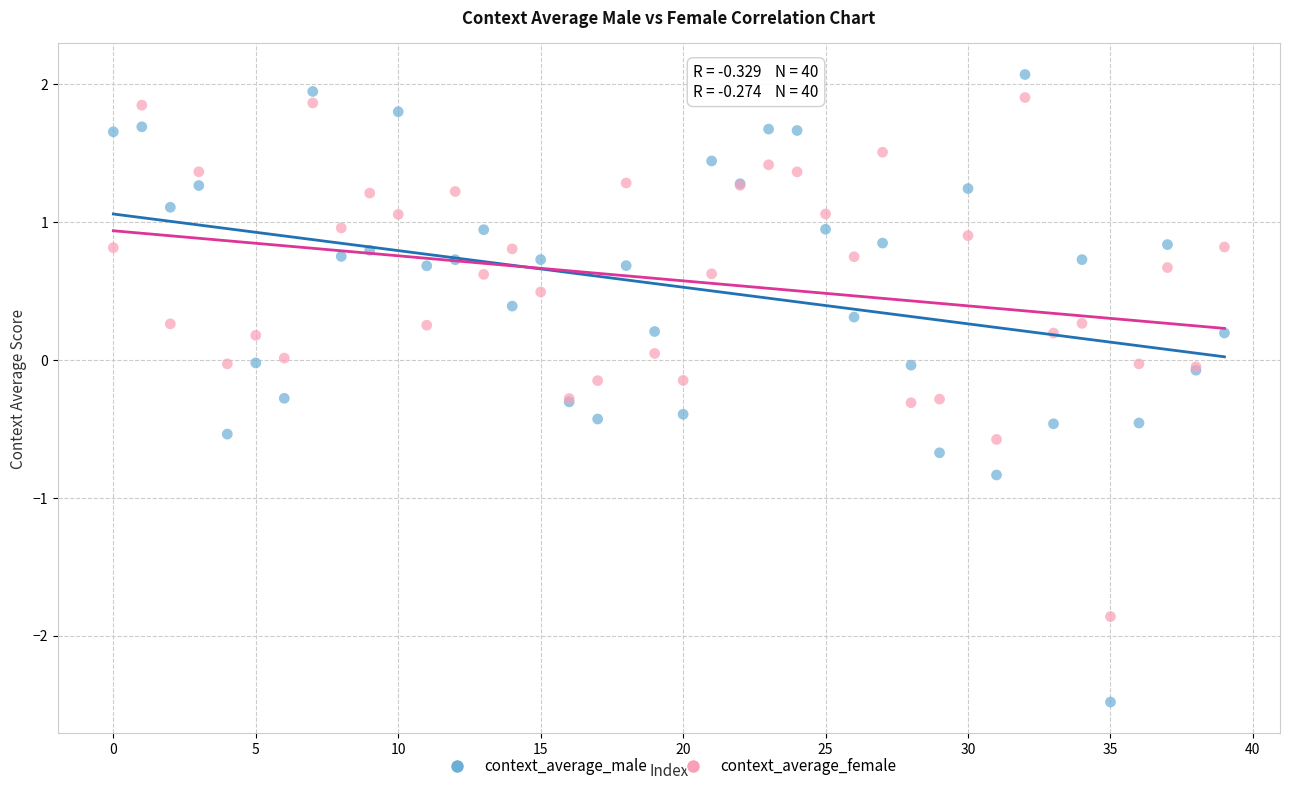

Which series reaches the minimum Y coordinate?

context_average_male